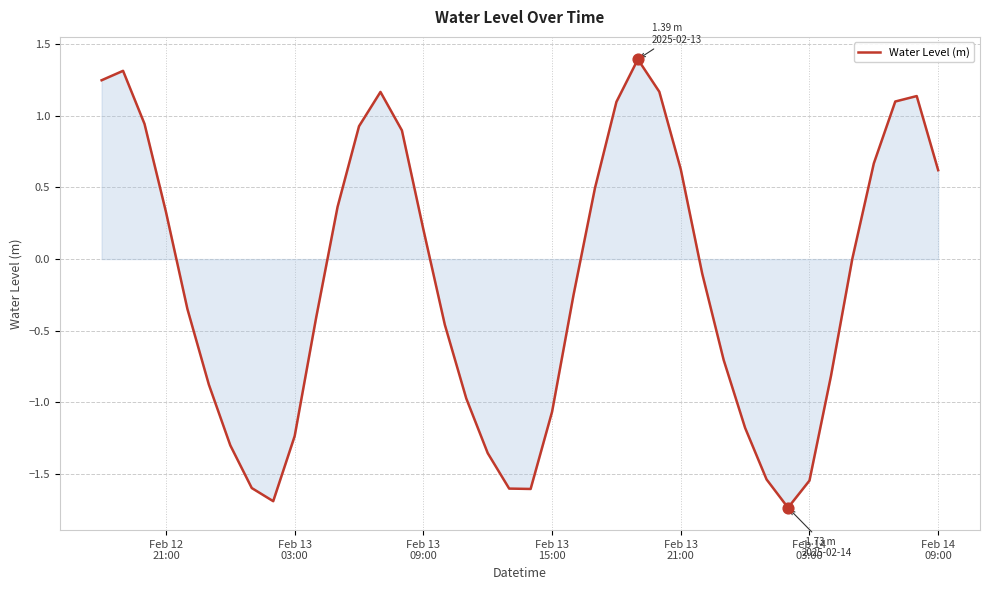

What is the maximum value shown in the chart?

1.4